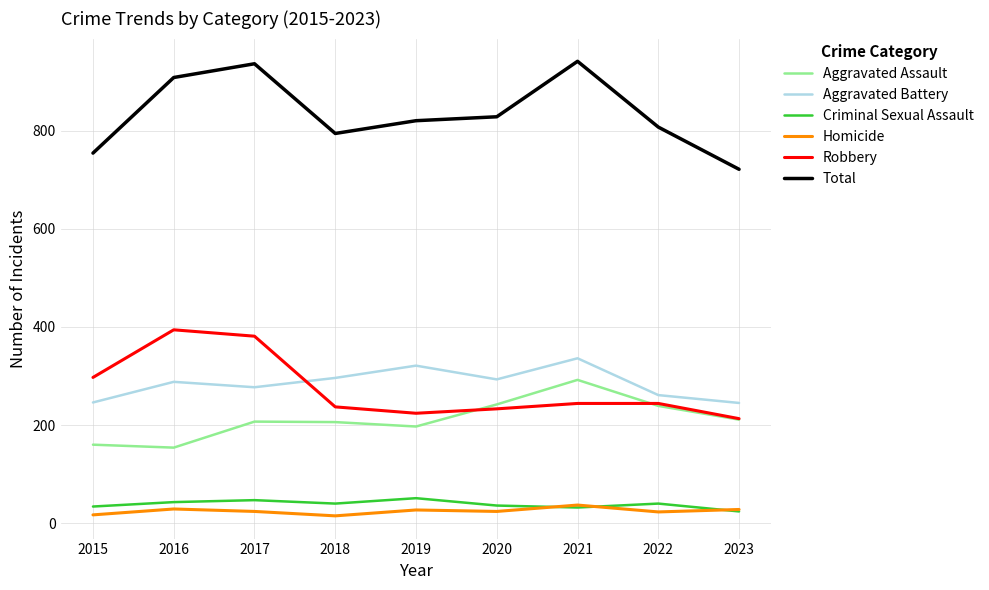

The Aggravated Battery series shows 321 at 2019. True or false?

True